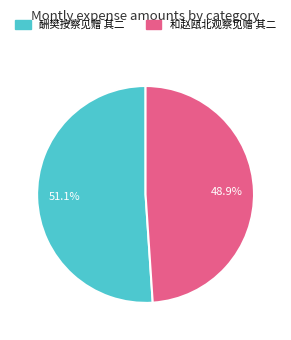

The 和赵瓯北观察见赠 其二 slice represents 43% of the pie. True or false?

False